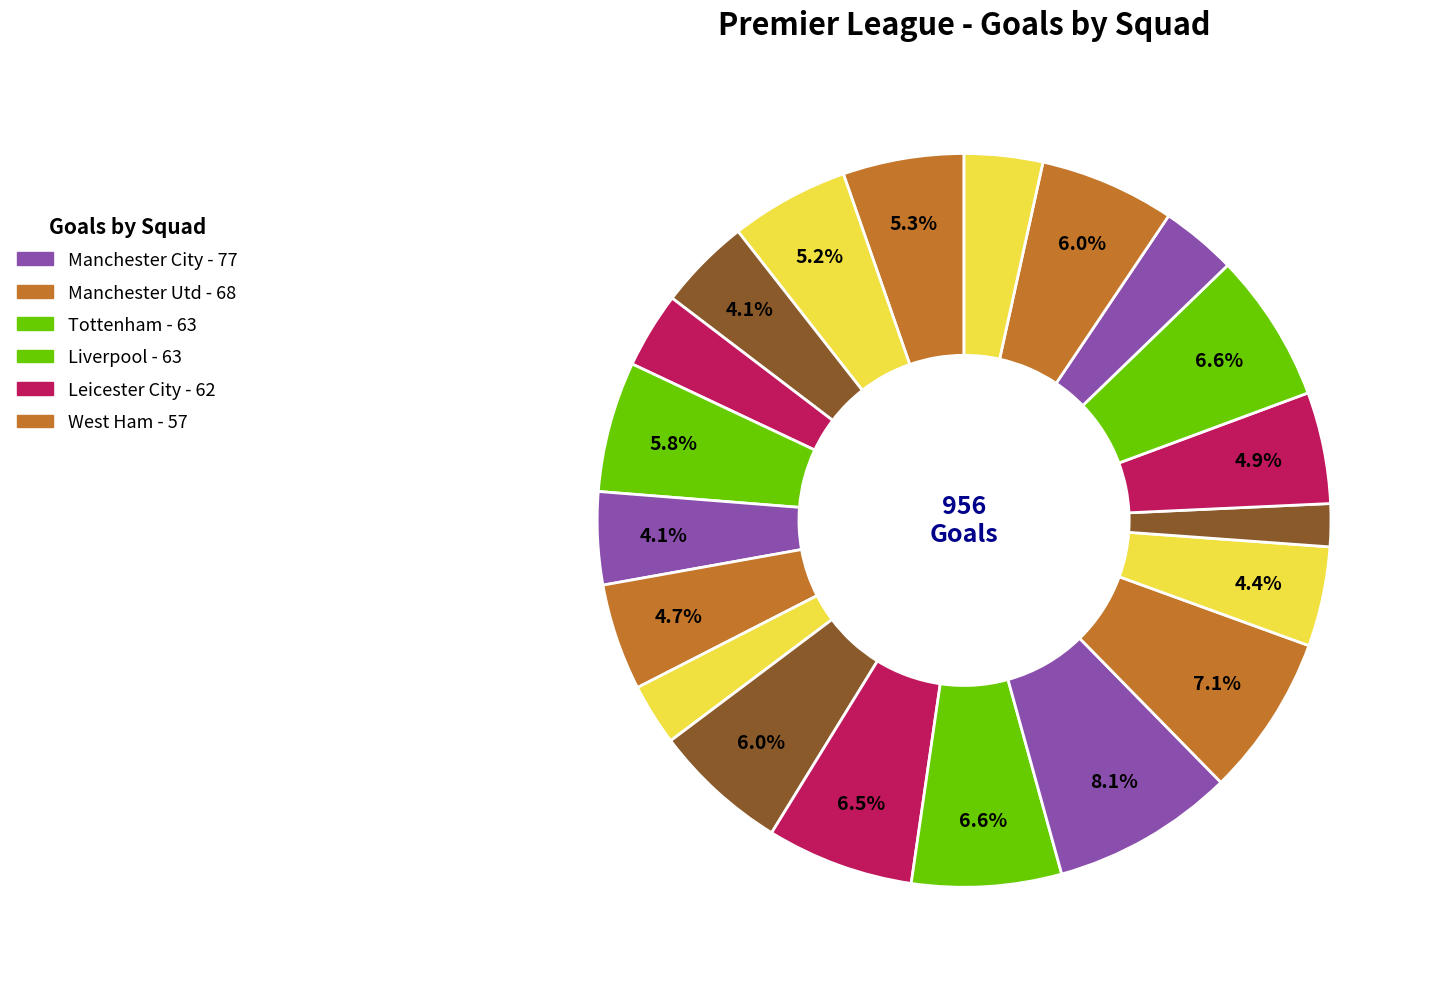

How many segments does this pie chart have?

20